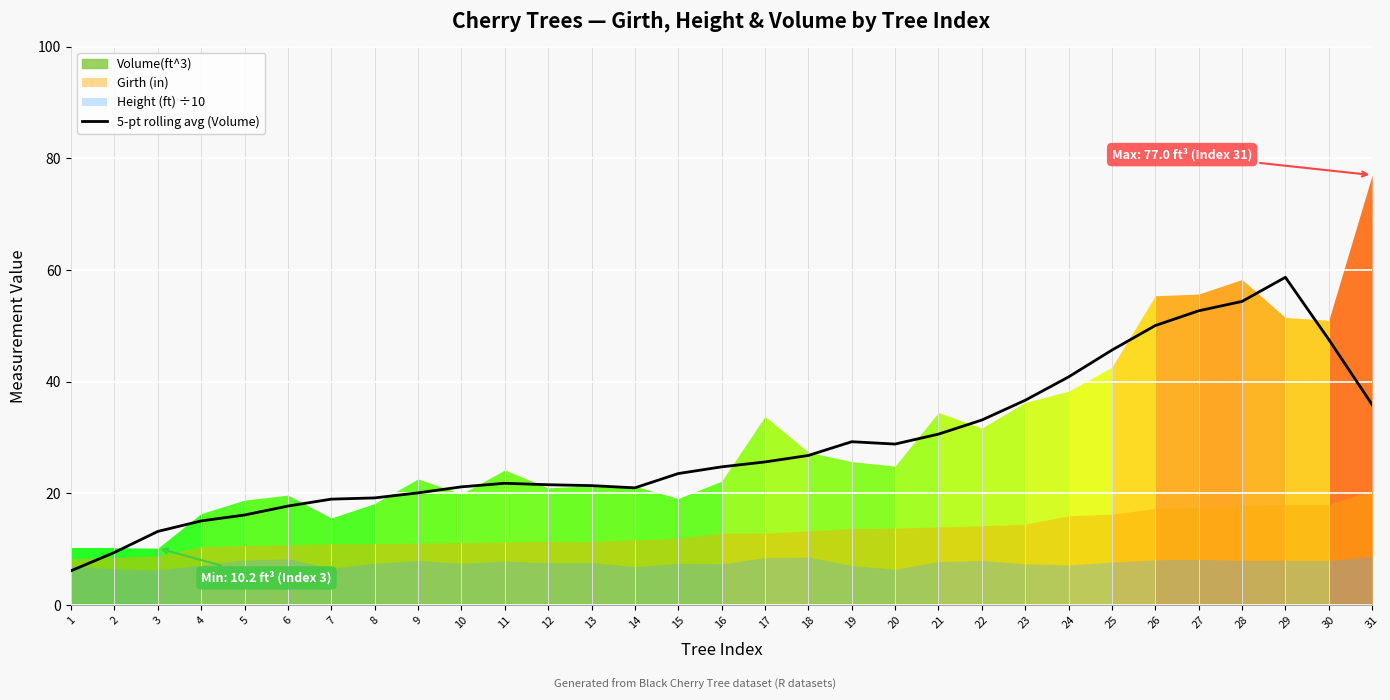

Approximately how many times larger is the value at 18 compared to 24?

0.7